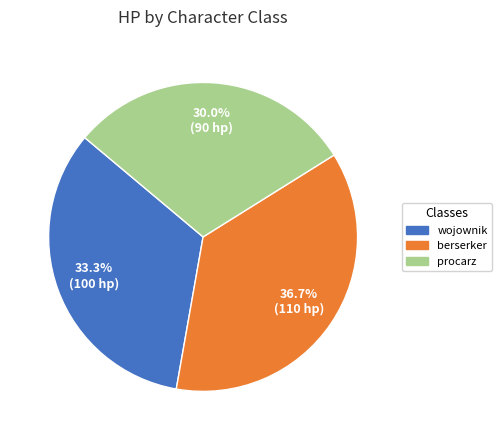

To the nearest percent, what is the combined percentage of berserker and procarz?

67%